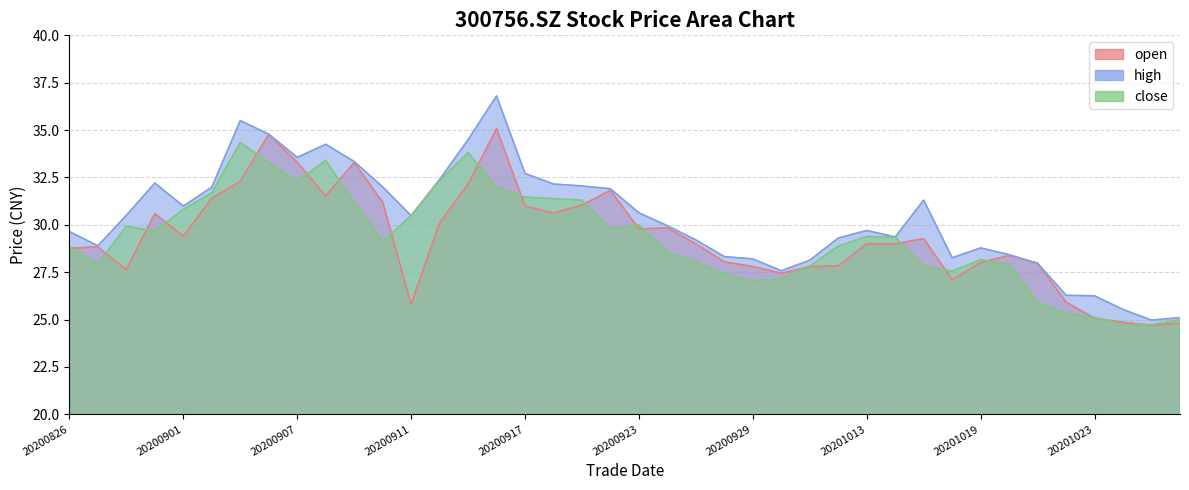

Reading right to left, list all the values displayed in this chart.

open: 20201028=24.8	20201027=24.7	20201026=24.9	20201023=25.1	20201022=25.9	20201021=28.0	20201020=28.4	20201019=28.0	20201016=27.1	20201015=29.3	20201014=29.0	20201013=29.0	20201012=27.8	20201009=27.8	20200930=27.4	20200929=27.8	20200928=28.0	20200925=29.0	20200924=29.8	20200923=29.8	20200922=31.8	20200921=31.0	20200918=30.6	20200917=31.0	20200916=35.1	20200915=32.1	20200914=30.1	20200911=25.8	20200910=31.2	20200909=33.3	20200908=31.5	20200907=33.3	20200904=34.8	20200903=32.3	20200902=31.4	20200901=29.4	20200831=30.6	20200828=27.6	20200827=28.8	20200826=28.8
high: 20201028=25.1	20201027=25.0	20201026=25.5	20201023=26.2	20201022=26.3	20201021=28.0	20201020=28.4	20201019=28.8	20201016=28.3	20201015=31.3	20201014=29.4	20201013=29.7	20201012=29.3	20201009=28.1	20200930=27.6	20200929=28.2	20200928=28.3	20200925=29.2	20200924=29.9	20200923=30.6	20200922=31.9	20200921=32.0	20200918=32.1	20200917=32.7	20200916=36.8	20200915=34.5	20200914=32.4	20200911=30.5	20200910=32.0	20200909=33.3	20200908=34.2	20200907=33.6	20200904=34.8	20200903=35.5	20200902=32.0	20200901=31.0	20200831=32.2	20200828=30.5	20200827=28.9	20200826=29.6
close: 20201028=25.0	20201027=24.7	20201026=24.7	20201023=25.1	20201022=25.3	20201021=25.9	20201020=27.9	20201019=28.2	20201016=27.6	20201015=27.8	20201014=29.4	20201013=29.4	20201012=28.9	20201009=27.8	20200930=27.2	20200929=27.0	20200928=27.4	20200925=28.0	20200924=28.6	20200923=30.0	20200922=29.8	20200921=31.3	20200918=31.4	20200917=31.5	20200916=32.0	20200915=33.8	20200914=32.3	20200911=30.5	20200910=29.1	20200909=31.2	20200908=33.4	20200907=32.3	20200904=33.3	20200903=34.3	20200902=31.7	20200901=30.8	20200831=29.7	20200828=29.9	20200827=27.9	20200826=28.8